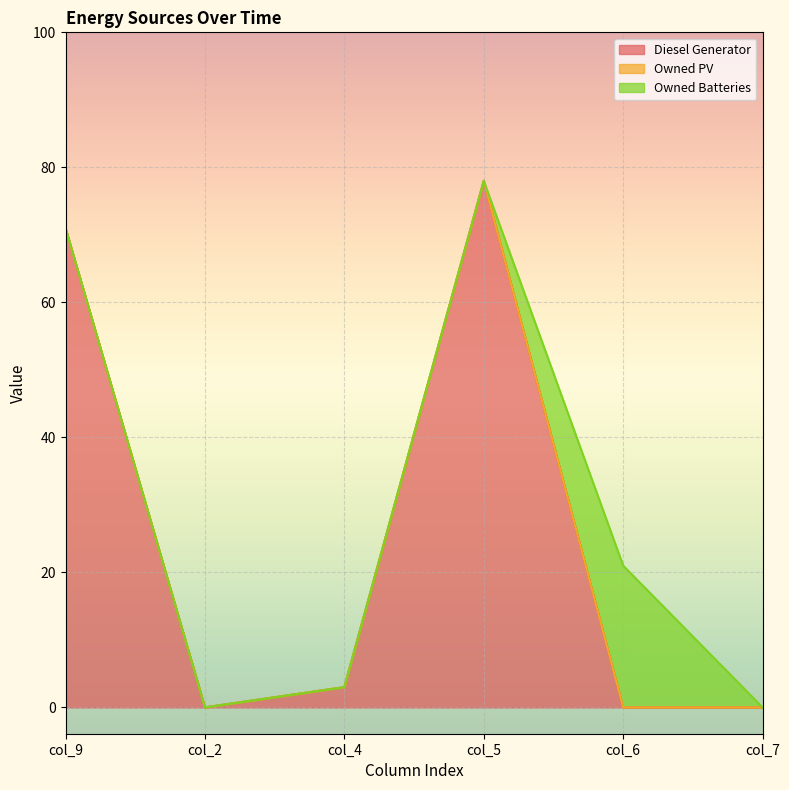

How many lines are shown in the chart?

3